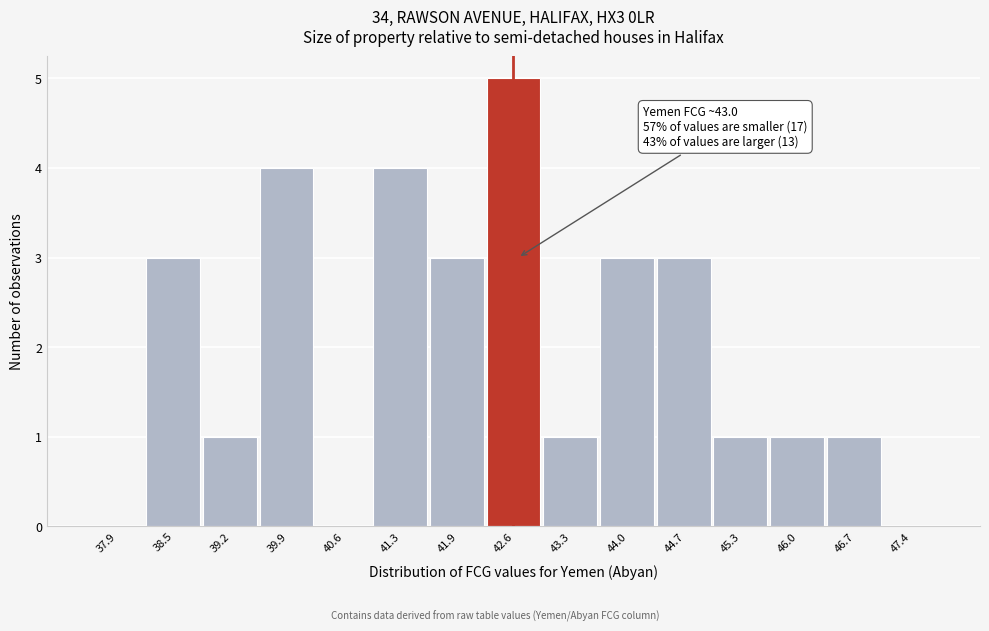

Reading right to left, what are all the values shown in this chart?

47.4=0	46.7=1	46.0=1	45.3=1	44.7=3	44.0=3	43.3=1	42.6=5	41.9=3	41.3=4	40.6=0	39.9=4	39.2=1	38.5=3	37.9=0